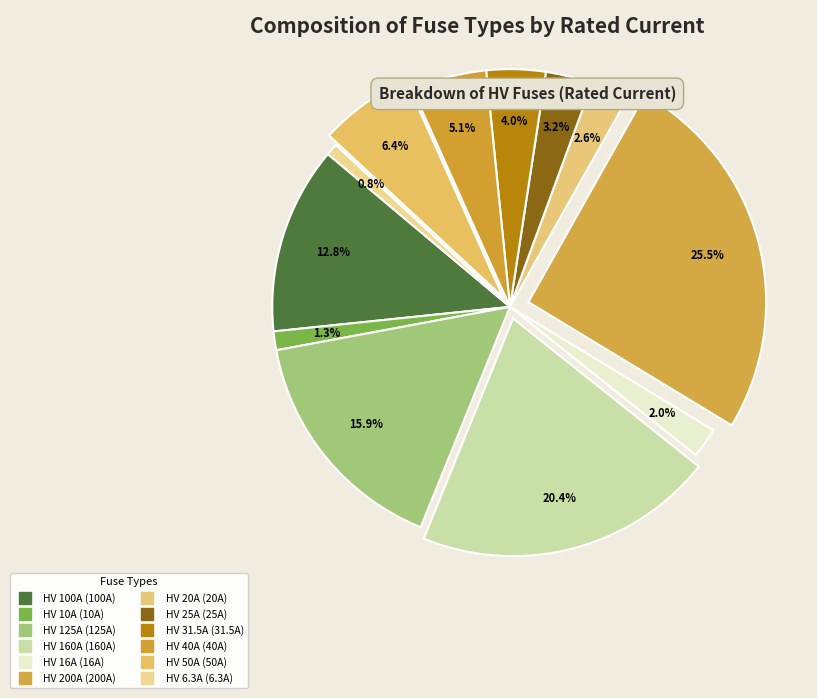

To the nearest percent, what percentage of the pie is HV 6.3A?

1%